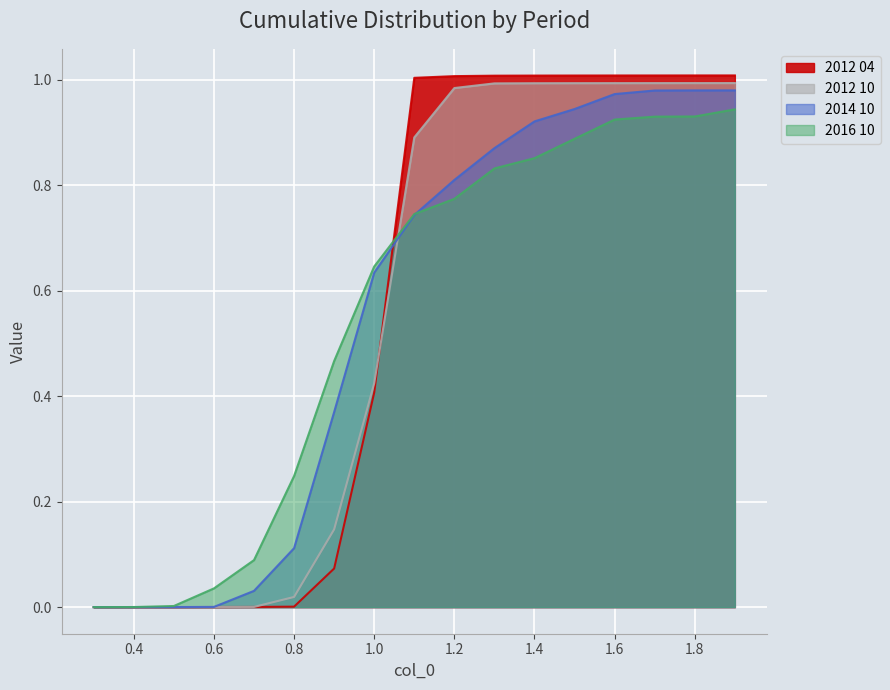

Which series has the widest spread of values?

2012 04